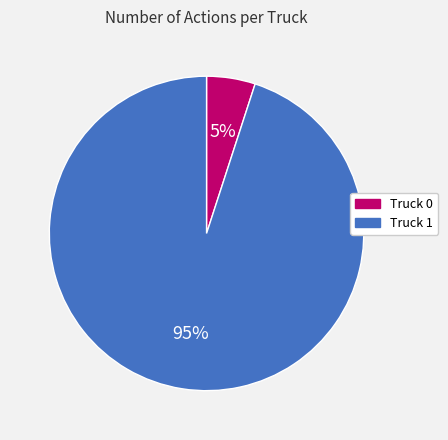

How many slices are in this pie chart?

2